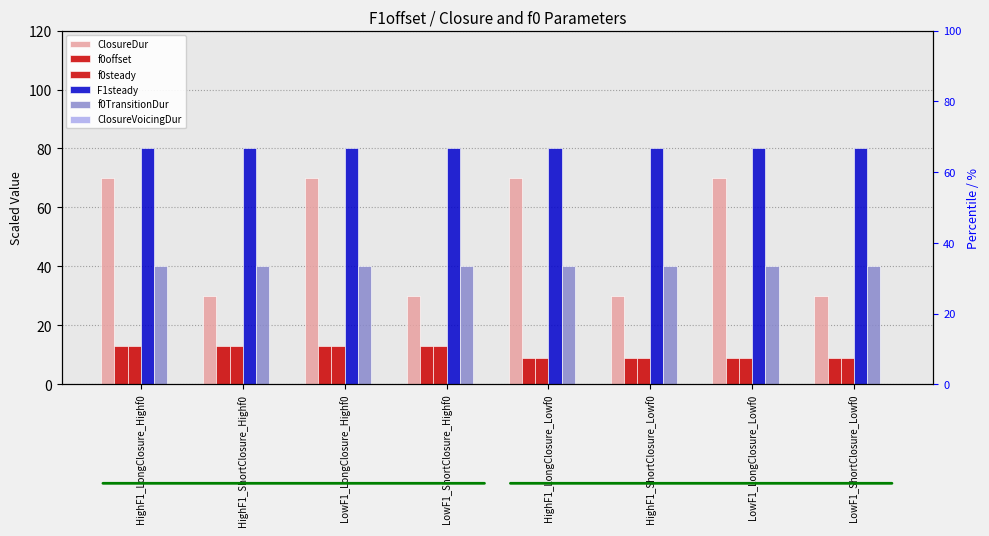

List the series in order of their peak value, lowest first.

ClosureVoicingDur, f0offset, f0steady, f0TransitionDur, ClosureDur, F1steady